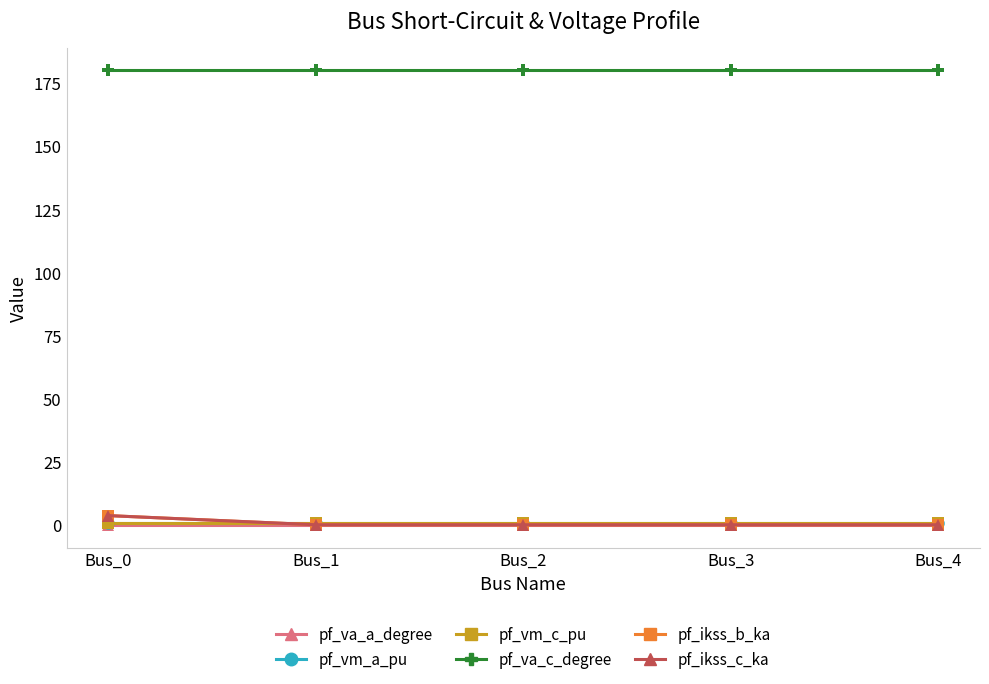

Does the chart have visible grid lines?

No